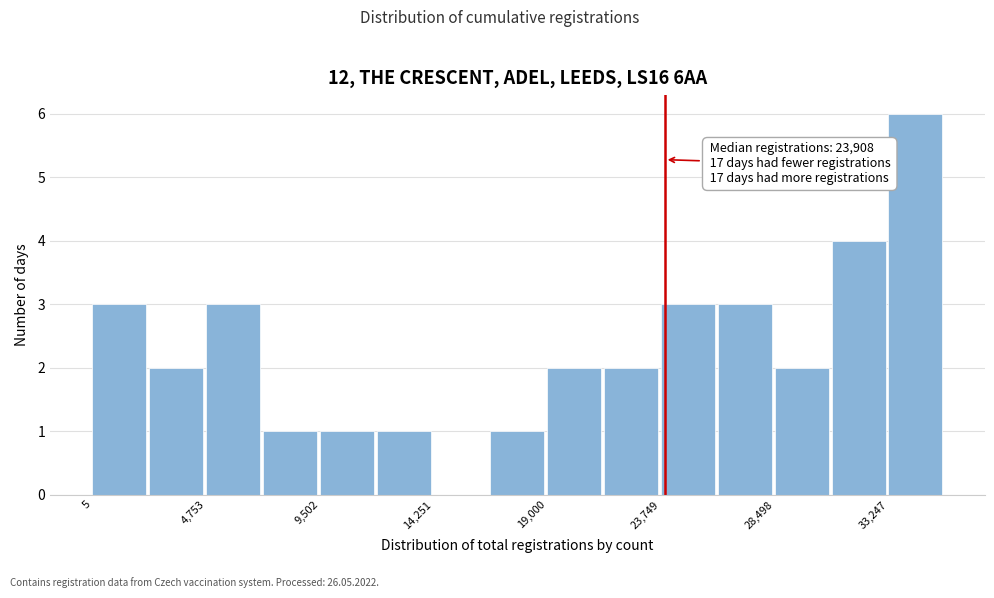

Which range on the x-axis has the tallest bar?

33000 to 35500